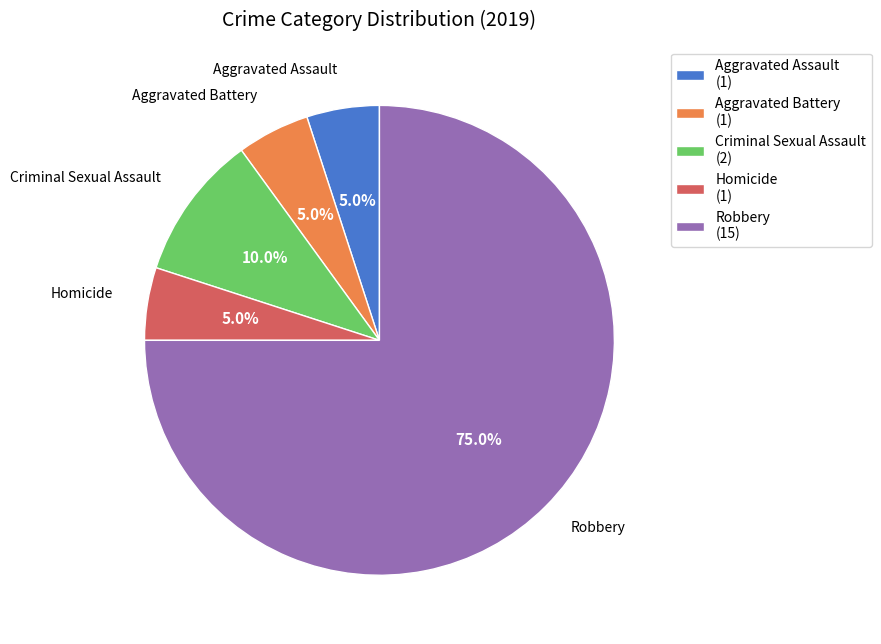

Which category accounts for the majority?

Robbery